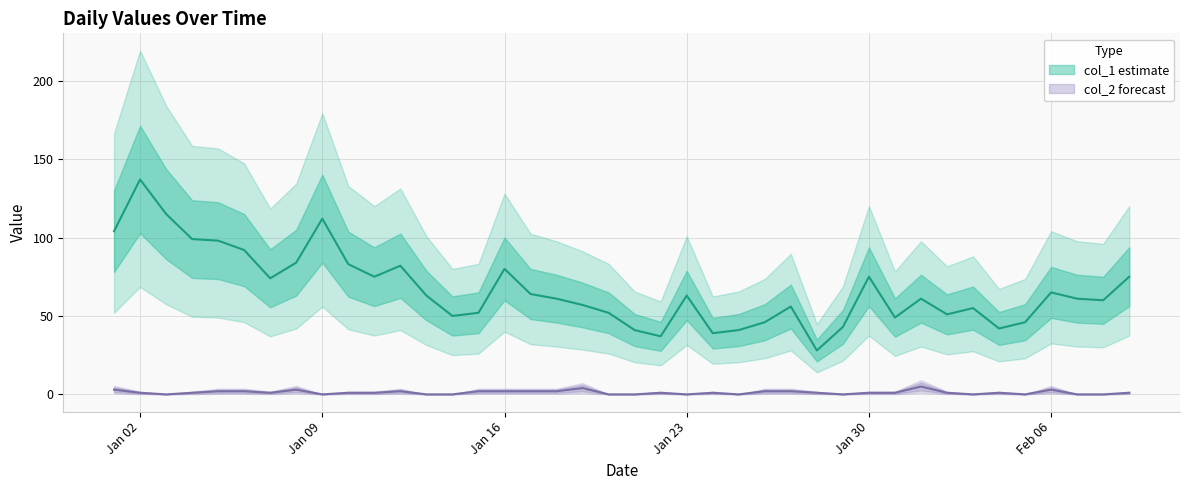

True or false: col_1 and col_2 intersect in this chart.

False